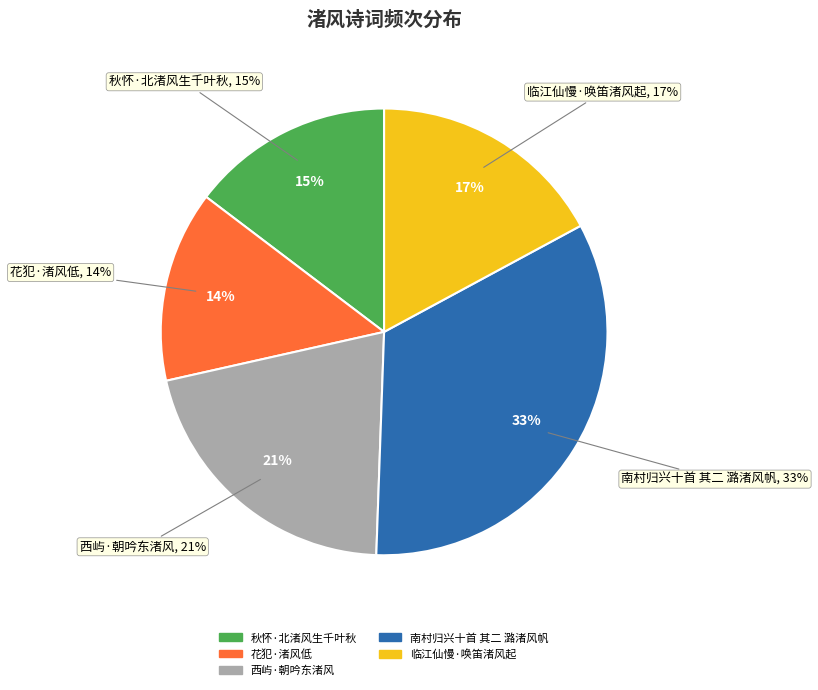

Count the number of slices in the pie.

5